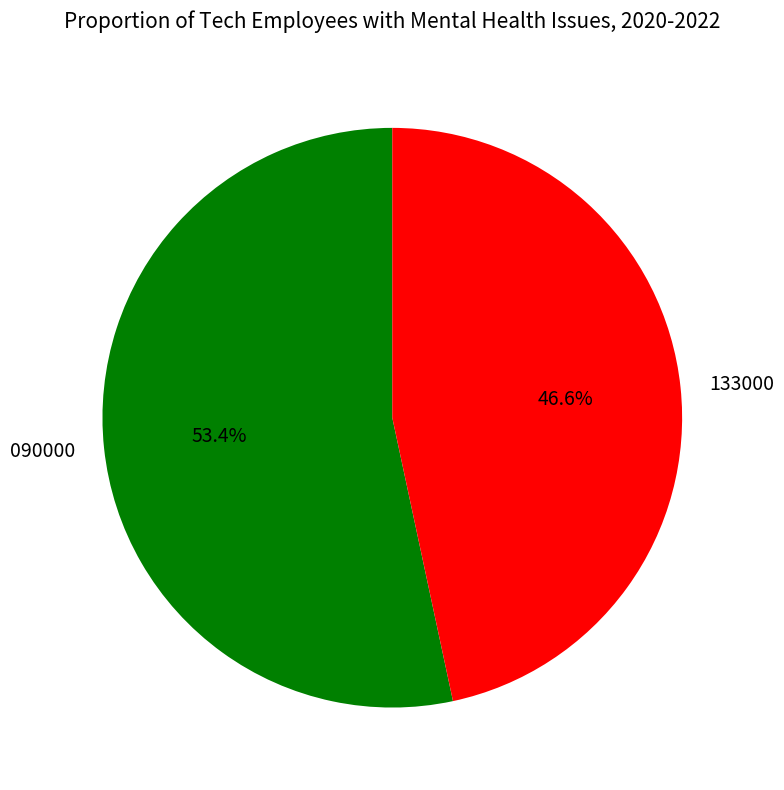

How many slices are in this pie chart?

2